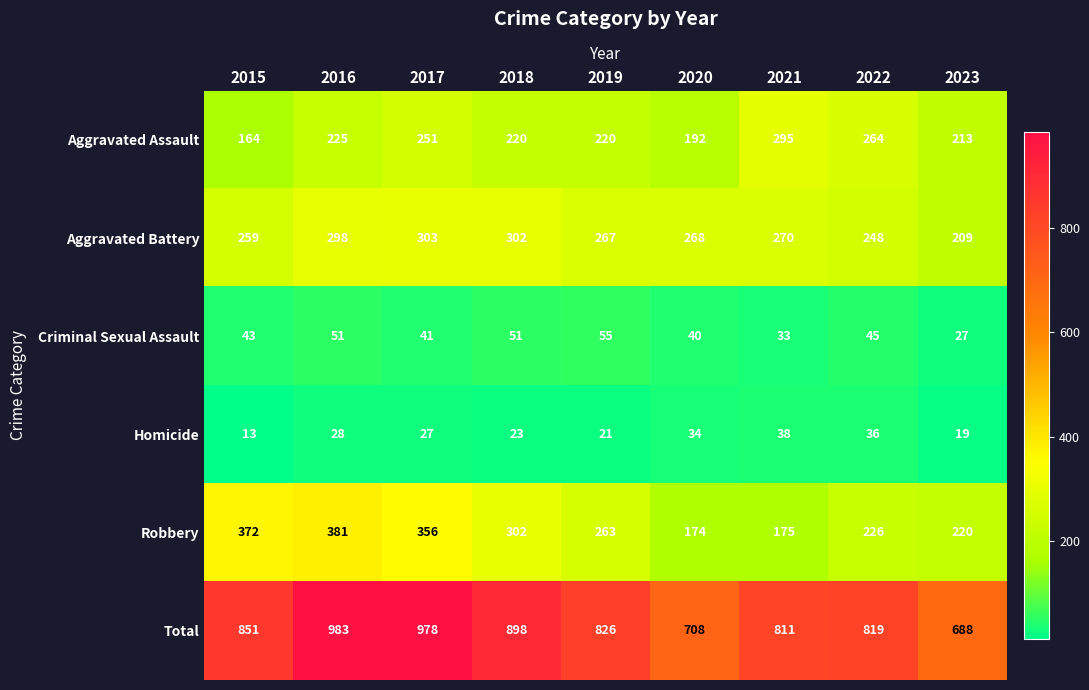

What value does the Aggravated Battery series have at 2018, to the nearest 5?

300